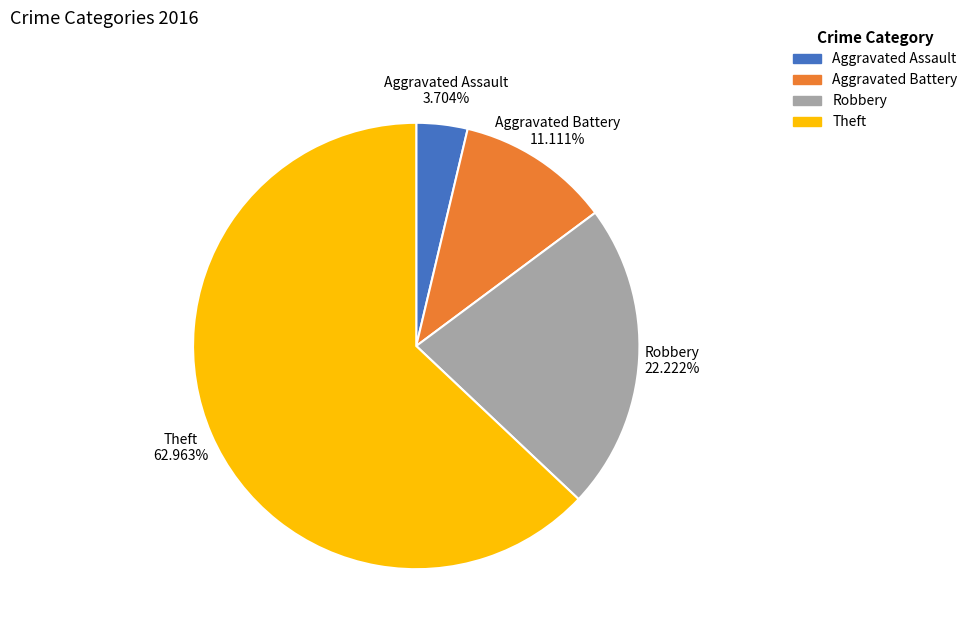

Does any single category account for the majority?

Yes